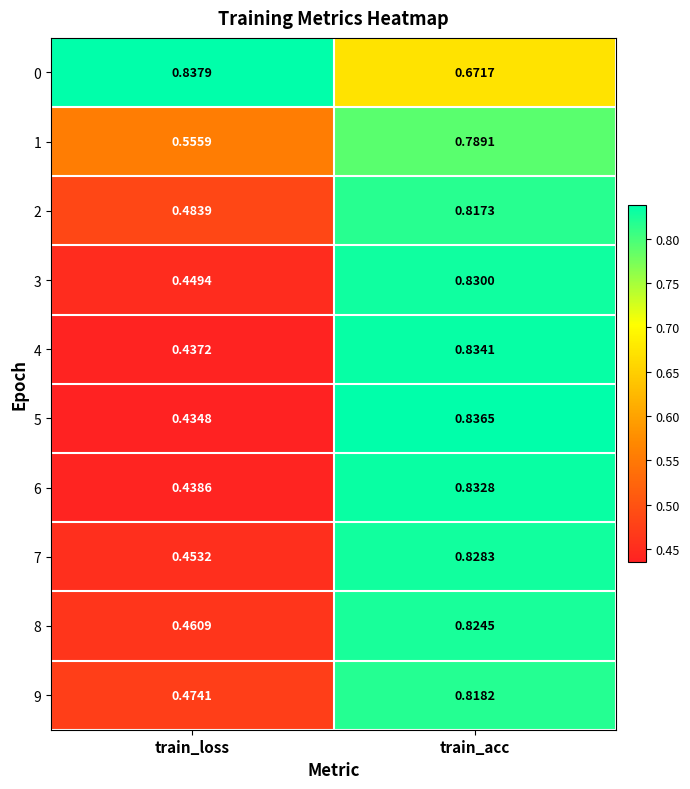

At which category is the sum across all series the highest?

train_acc